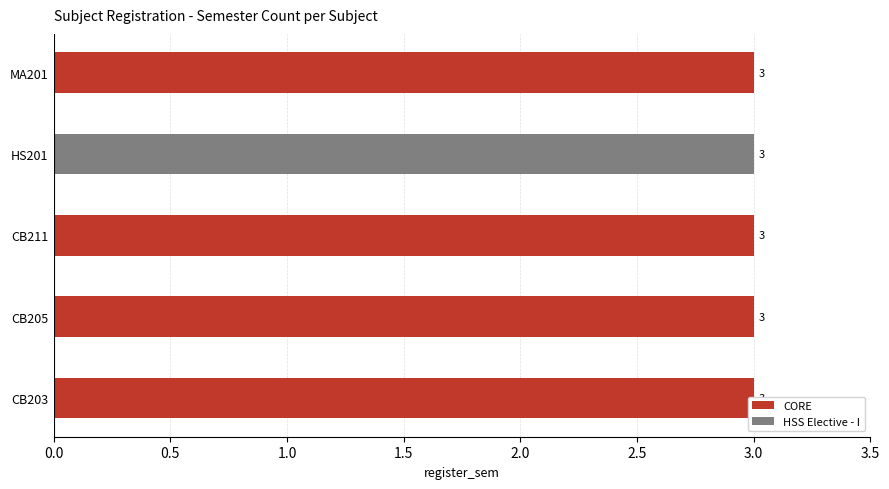

Read the CORE value at CB211.

3